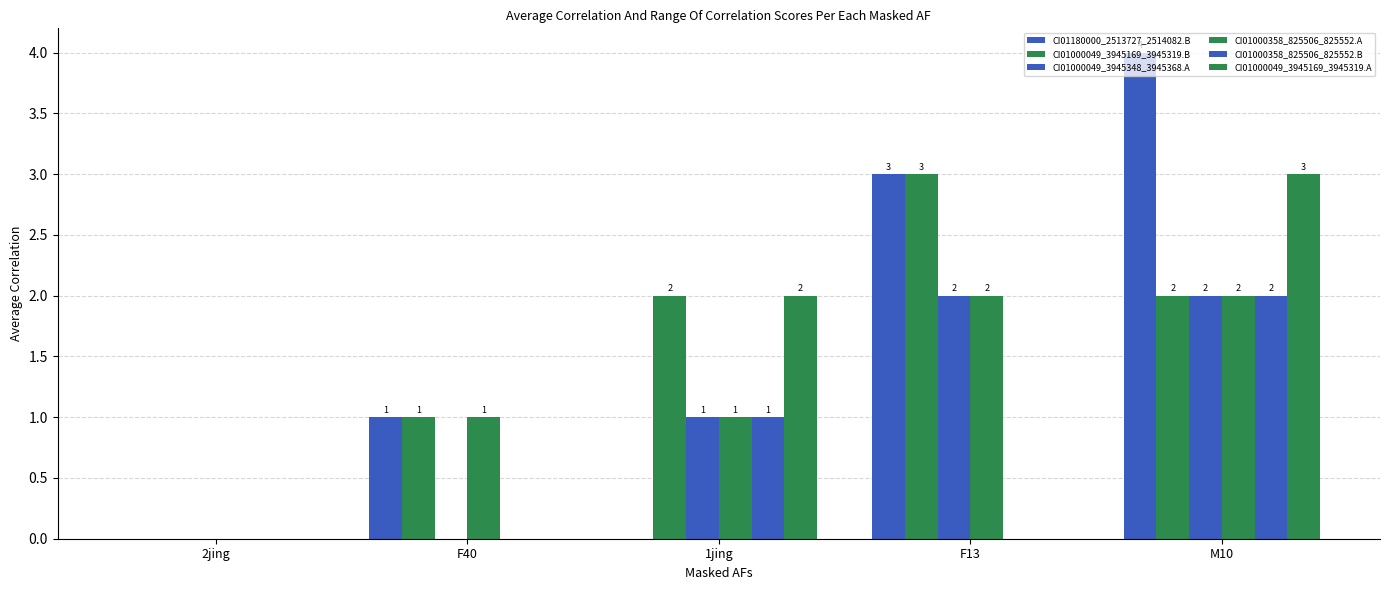

Reading left to right, what are all the values shown in this chart?

CI01180000_2513727_2514082.B: 0	1	0	3	4
CI01000049_3945169_3945319.B: 0	1	2	3	2
CI01000049_3945348_3945368.A: 0	0	1	2	2
CI01000358_825506_825552.A: 0	1	1	2	2
CI01000358_825506_825552.B: 0	0	1	0	2
CI01000049_3945169_3945319.A: 0	0	2	0	3